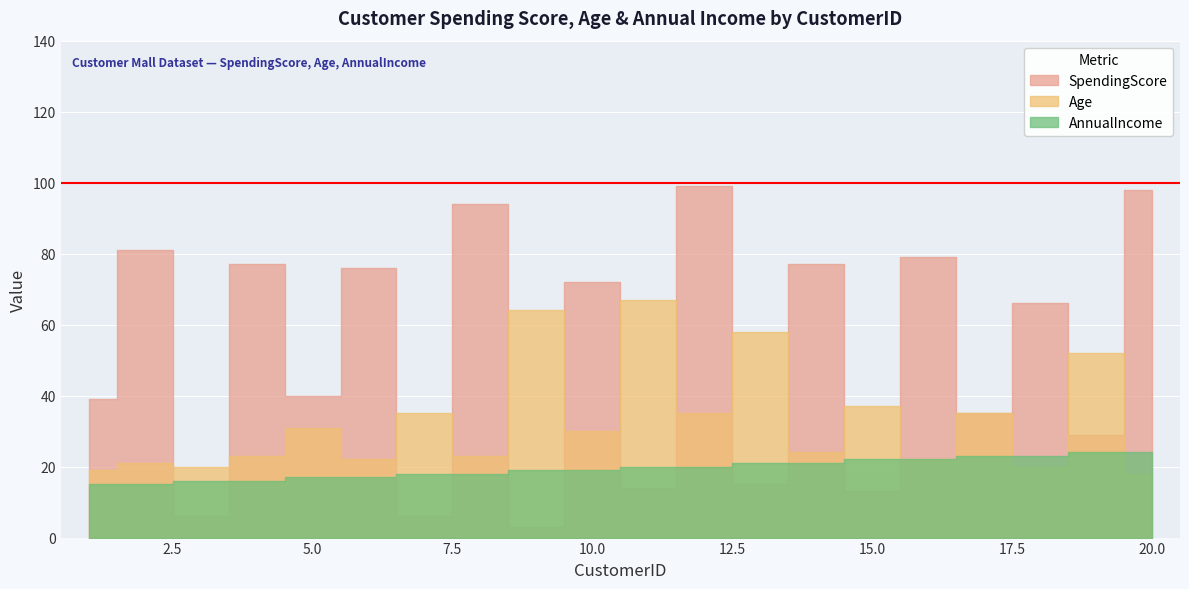

Reading right to left, extract all data points from this chart.

SpendingScore: 98	29	66	35	79	13	77	15	99	14	72	3	94	6	76	40	77	6	81	39
Age: 18	52	20	35	22	37	24	58	35	67	30	64	23	35	22	31	23	20	21	19
AnnualIncome: 24	24	23	23	22	22	21	21	20	20	19	19	18	18	17	17	16	16	15	15